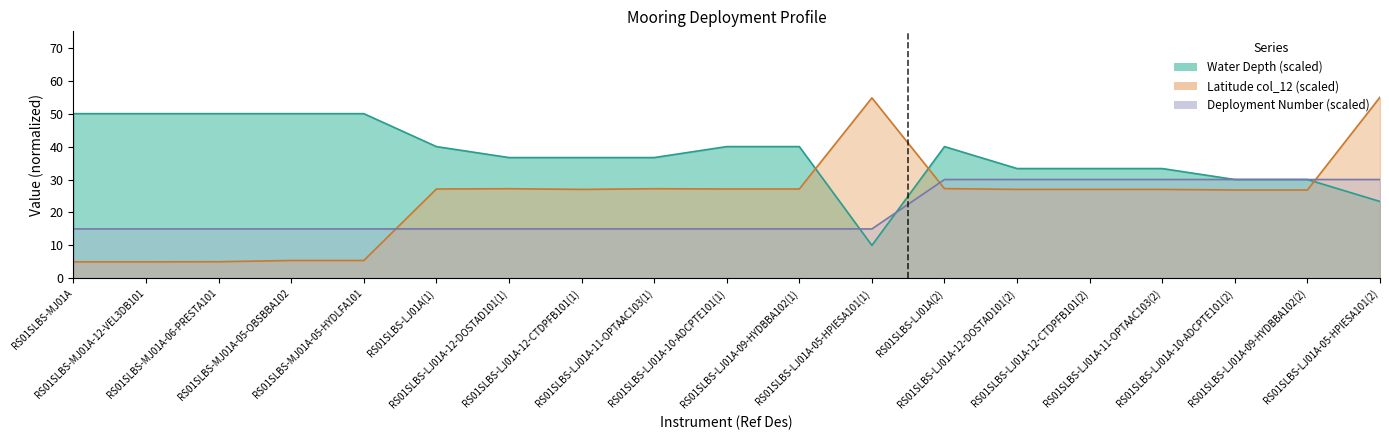

How many data points does each series have?

19